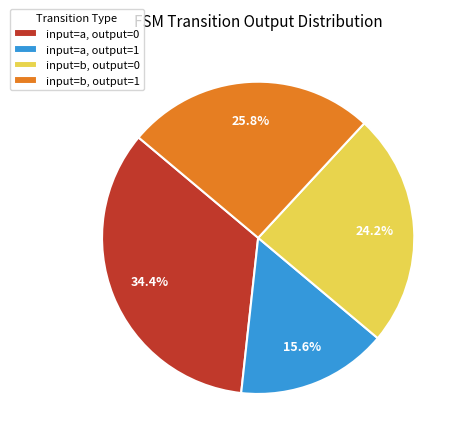

Which category has the biggest portion of the pie?

input=a, output=0